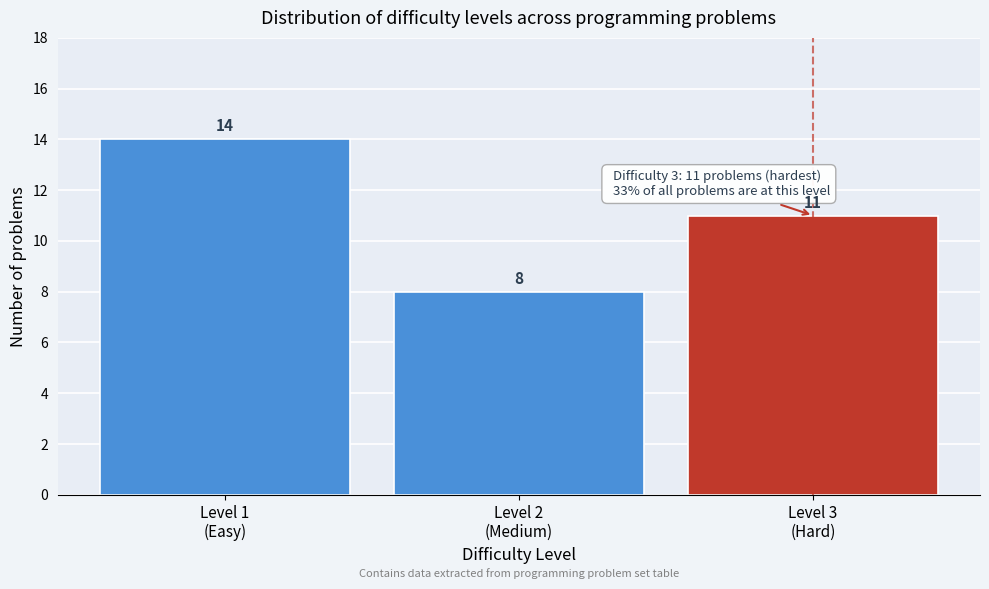

Reading left to right, list all the values displayed in this chart.

14	8	11